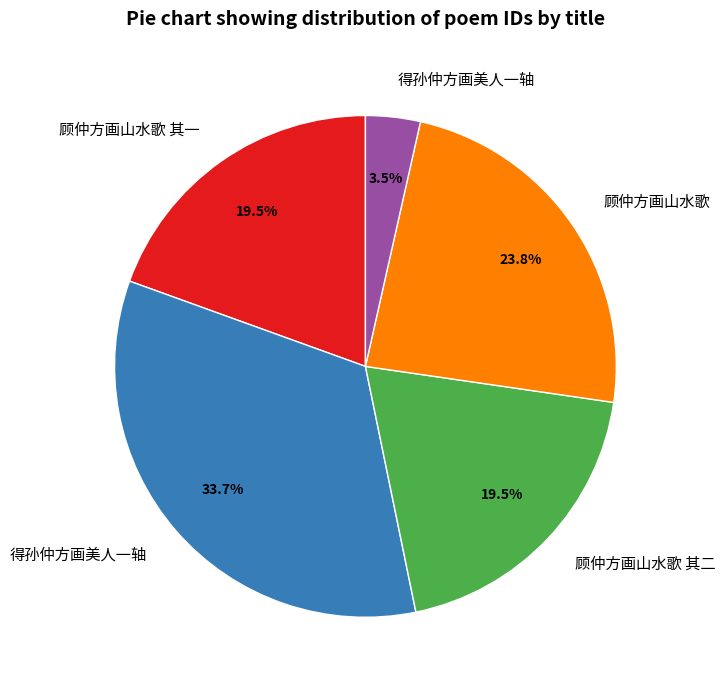

Is there a majority slice in this chart?

No